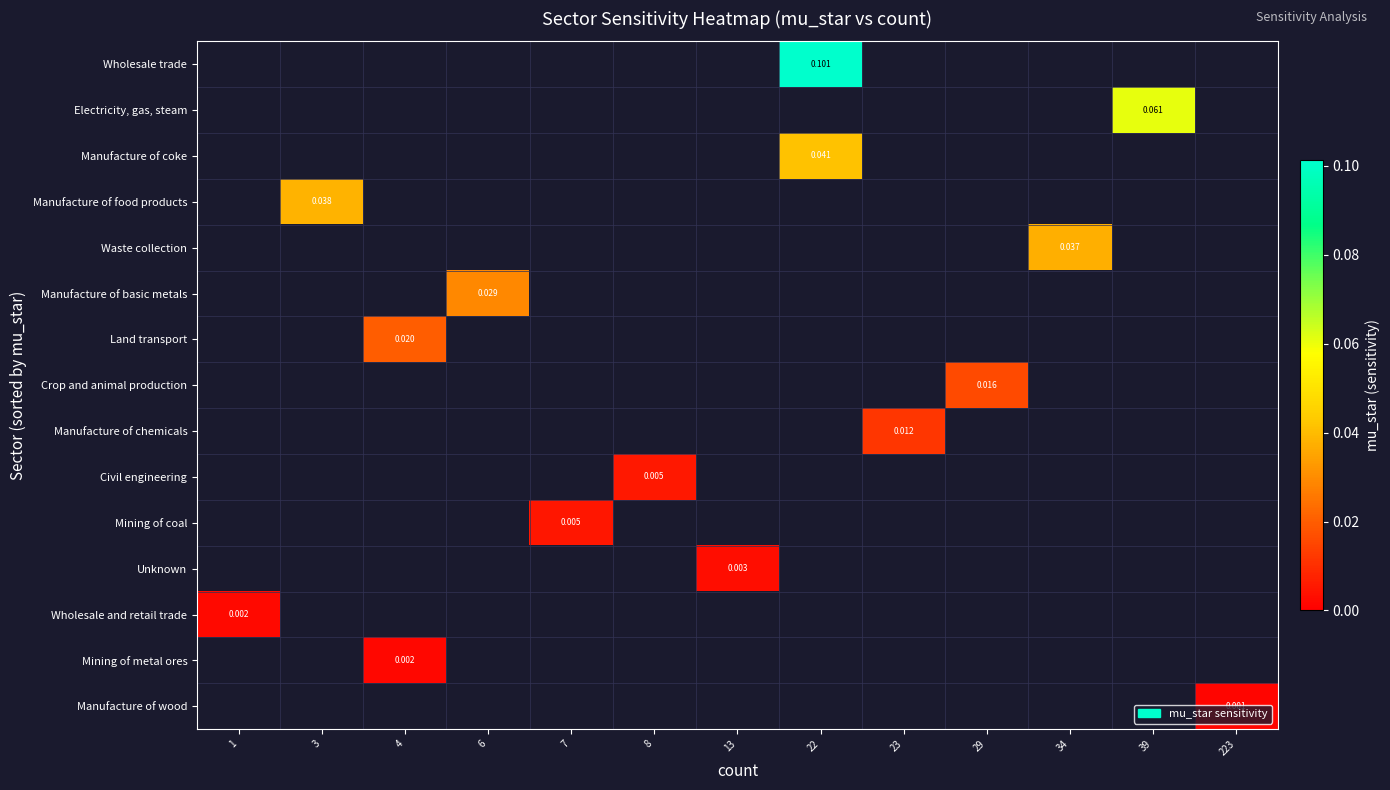

What is the spread (max minus min) of values at 22?

0.1